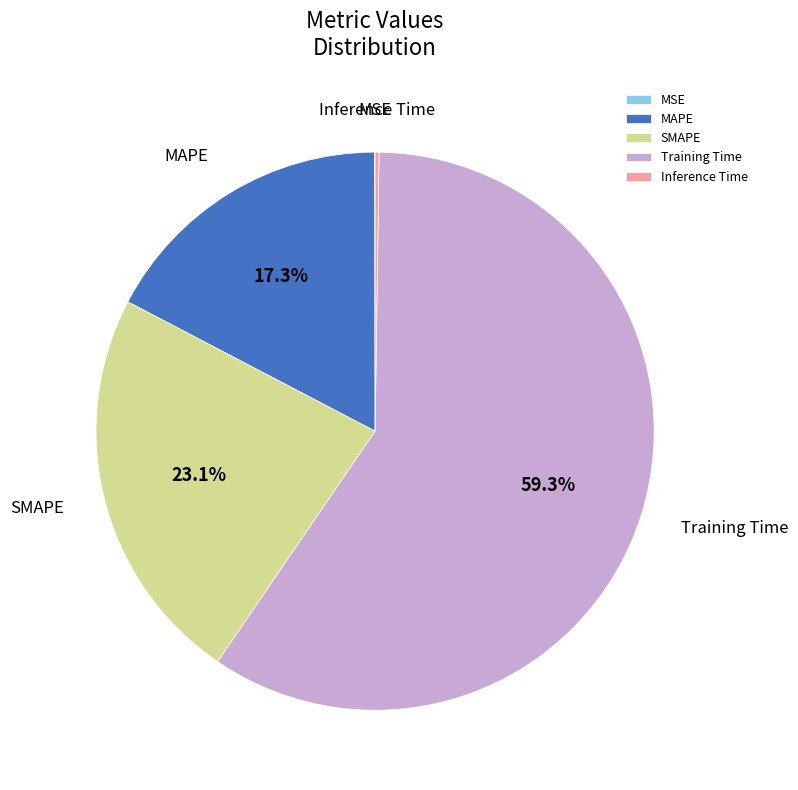

What is the largest slice in the pie chart?

Training Time